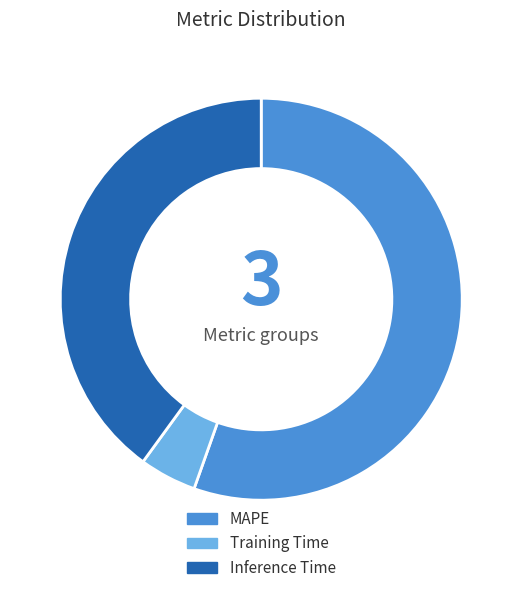

Is it true that Inference Time is 40% of the pie?

True